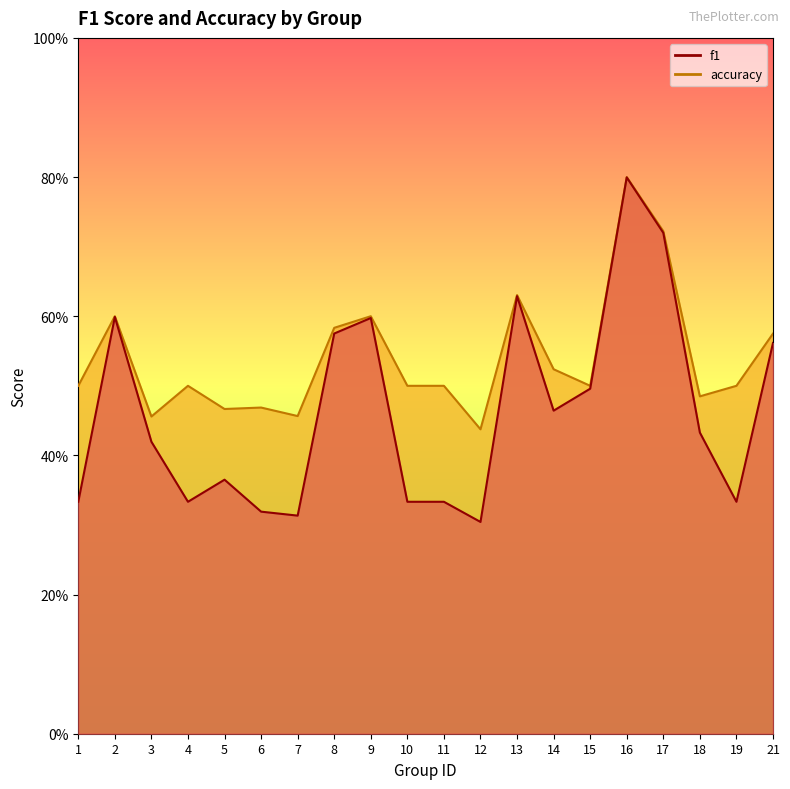

Reading left to right, extract all data points from this chart.

f1: 0.3	0.6	0.4	0.3	0.4	0.3	0.3	0.6	0.6	0.3	0.3	0.3	0.6	0.5	0.5	0.8	0.7	0.4	0.3	0.6
accuracy: 0.5	0.6	0.5	0.5	0.5	0.5	0.5	0.6	0.6	0.5	0.5	0.4	0.6	0.5	0.5	0.8	0.7	0.5	0.5	0.6